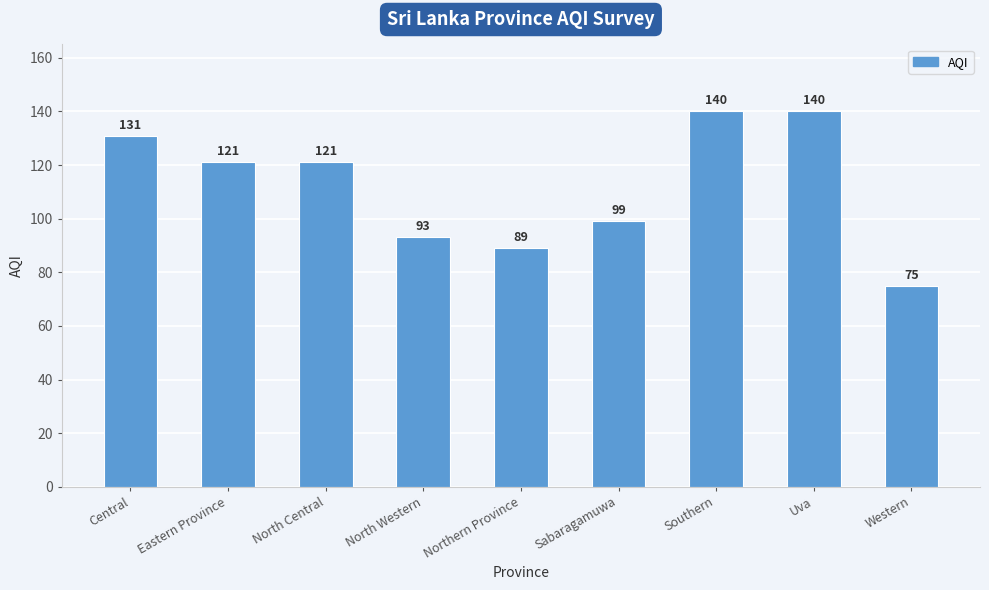

What is the difference between the second highest and second lowest values?

51